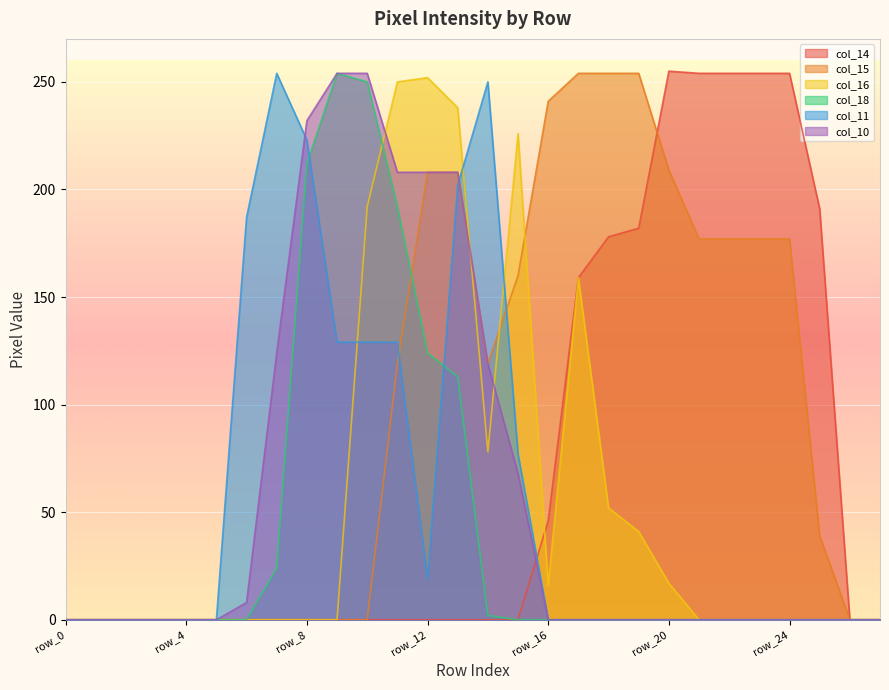

Which category has the lowest value in the col_15 series?

row_0